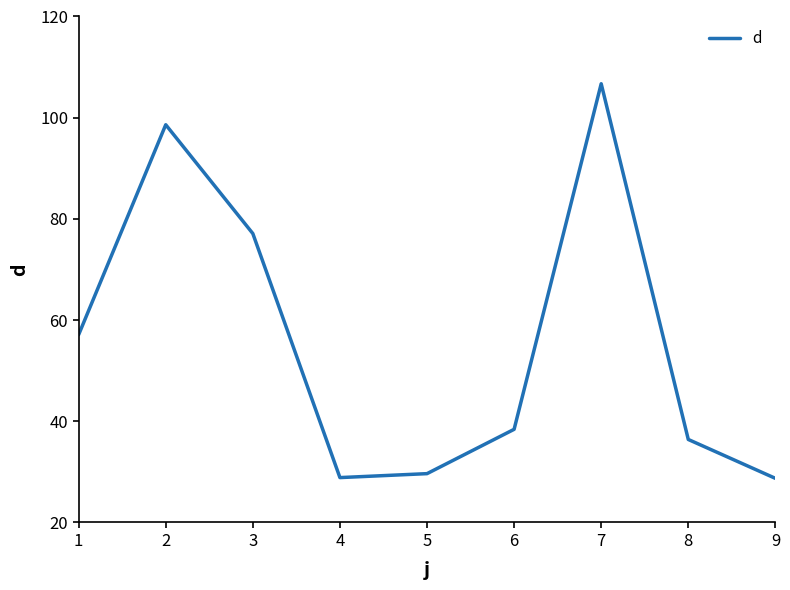

At which category does the chart reach its peak across all series?

7